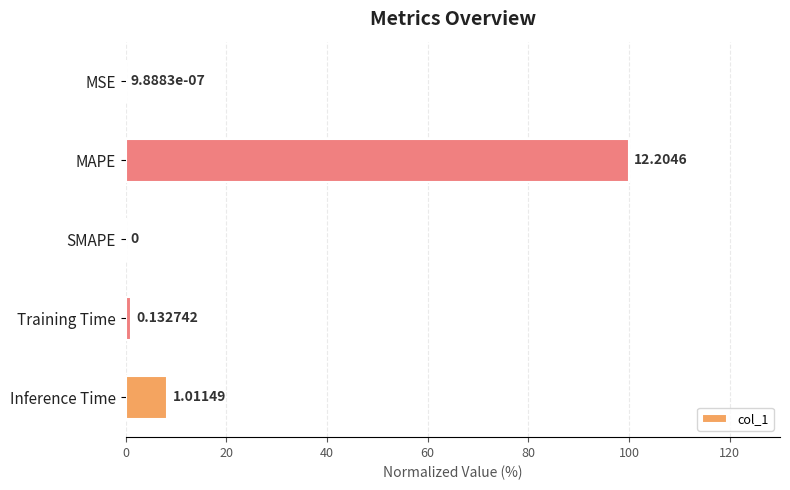

What is the greatest value displayed?

100.0